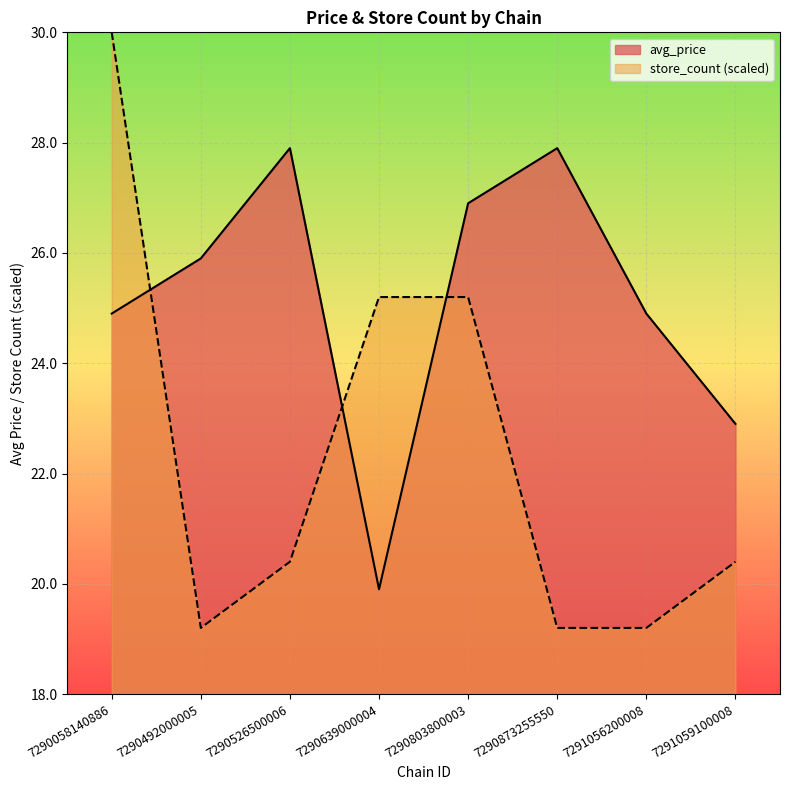

In store_count, how many points are lower than both neighbors (excluding endpoints)?

1